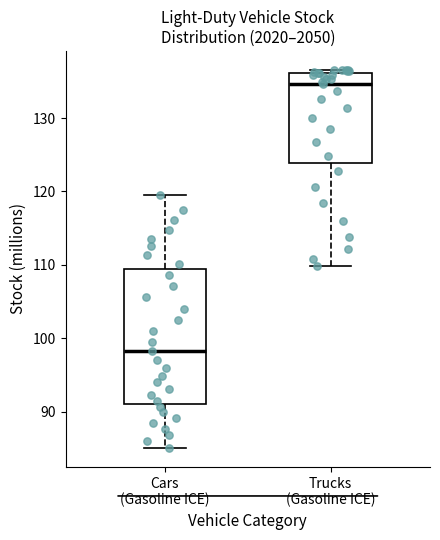

Where is the lower edge of the box for Cars (Gasoline ICE) on the y-axis? The values are not printed on the chart, so give them approximately, as read against the axis.

91